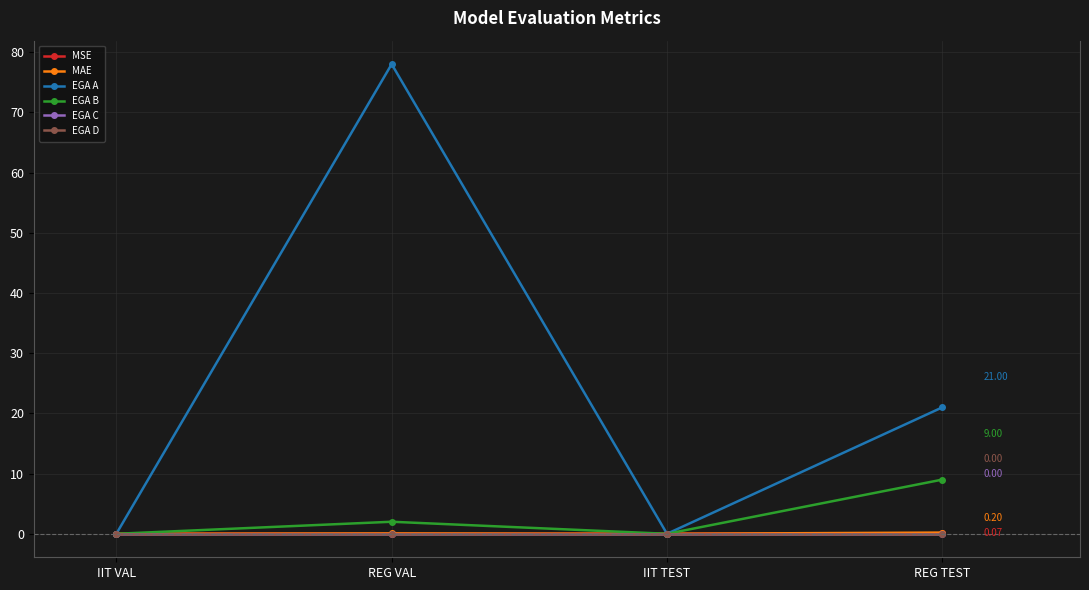

What is the label of the 2nd point from the right?

IIT TEST